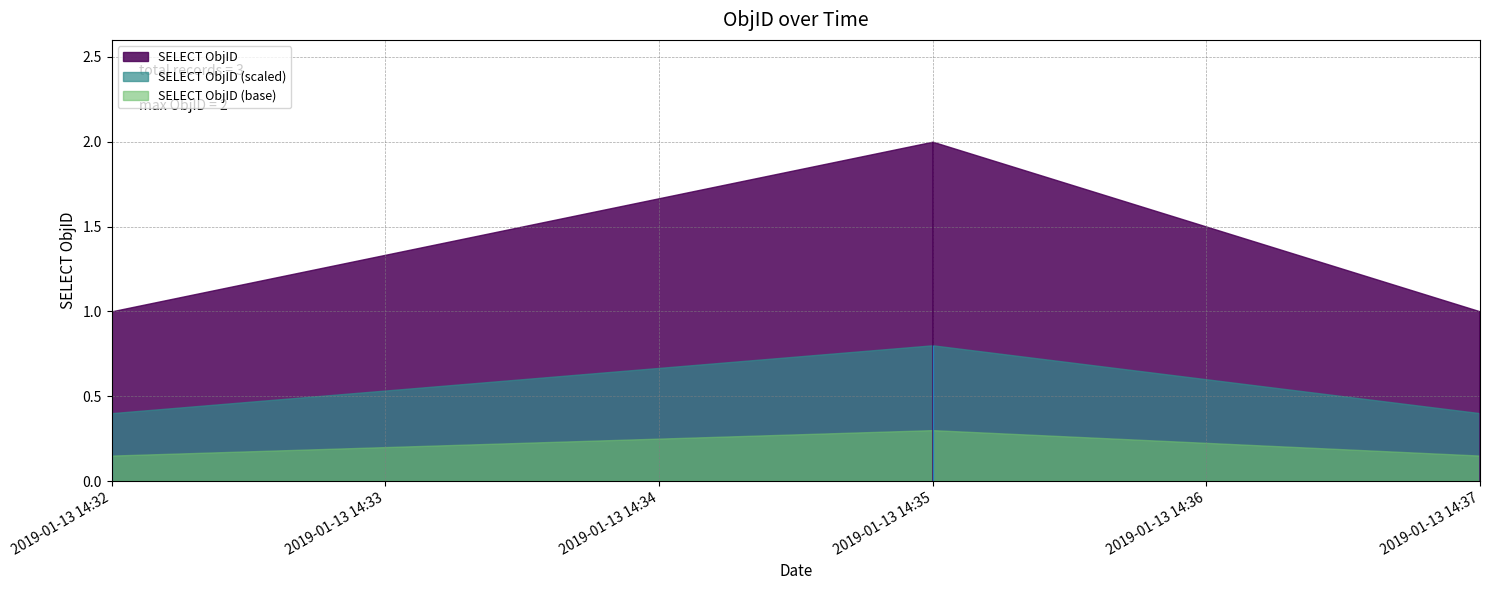

Reading left to right, list all the values displayed in this chart.

1	2	1